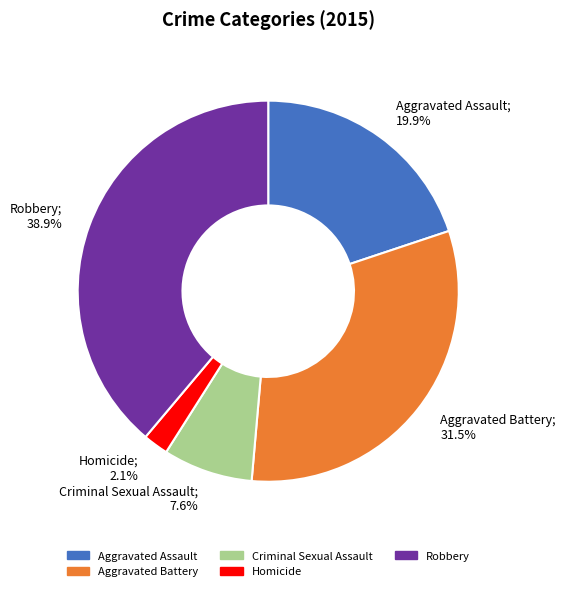

Count the number of slices in the pie.

5